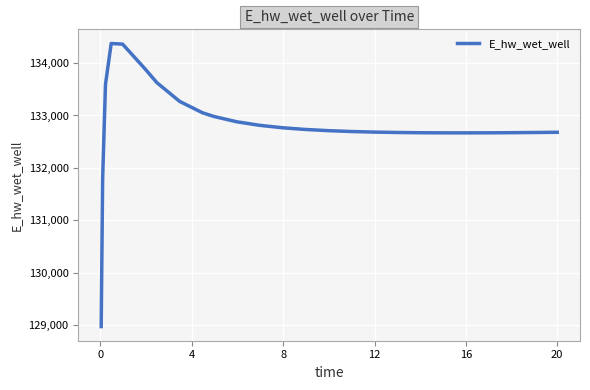

What is the greatest value displayed?

134373.0